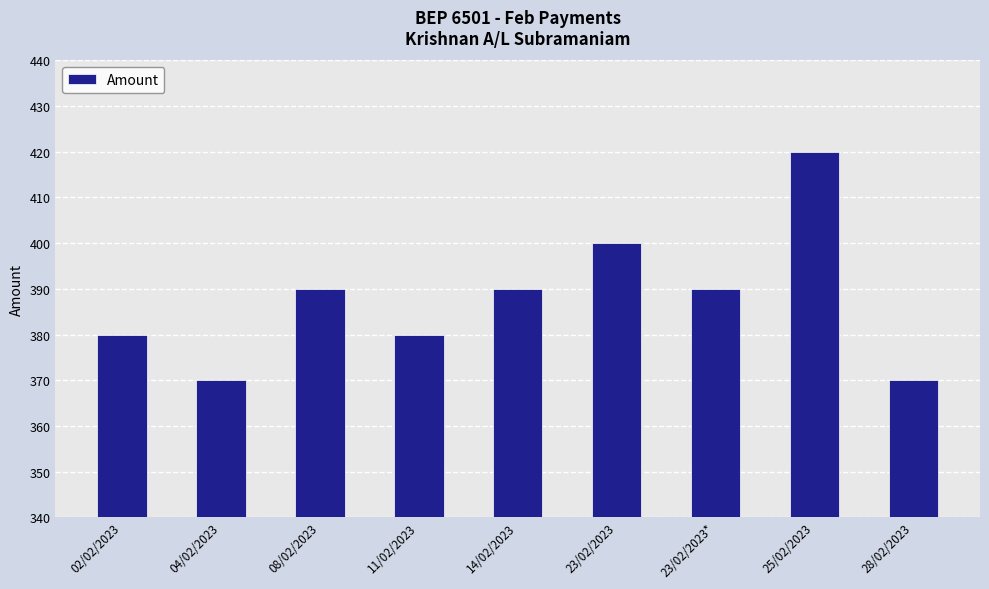

What is the difference between the values at 23/02/2023 and 04/02/2023?

30